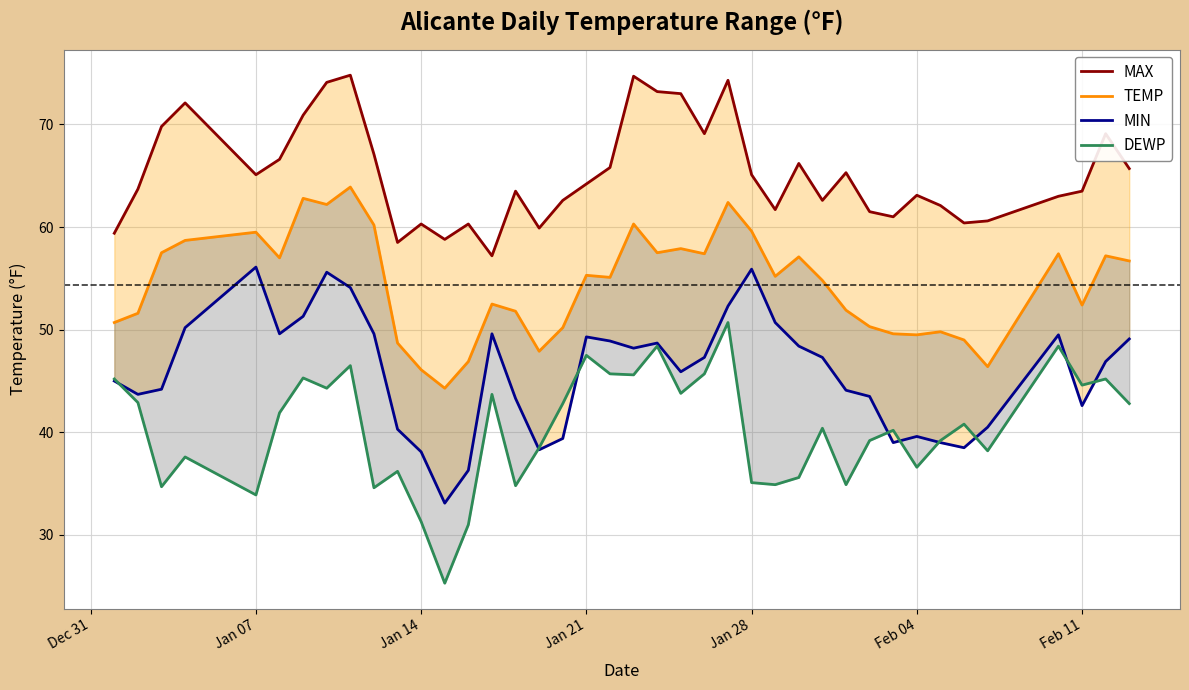

Is the value of TEMP at 18 greater than the value of MAX at Feb 11?

No